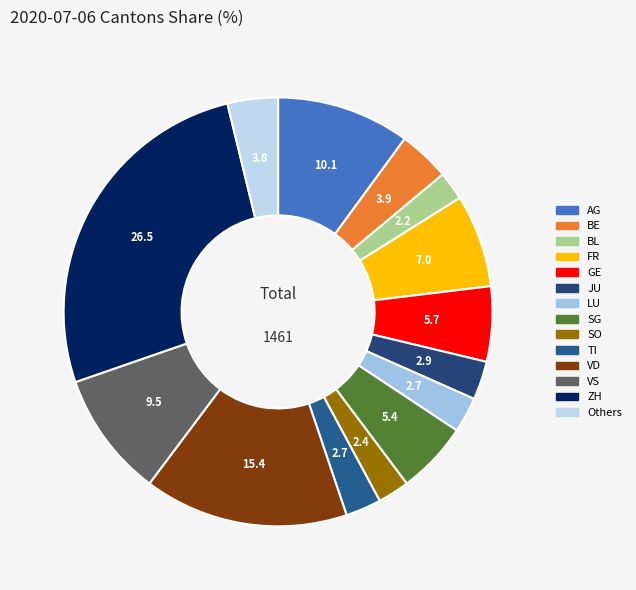

Count the number of slices in the pie.

14